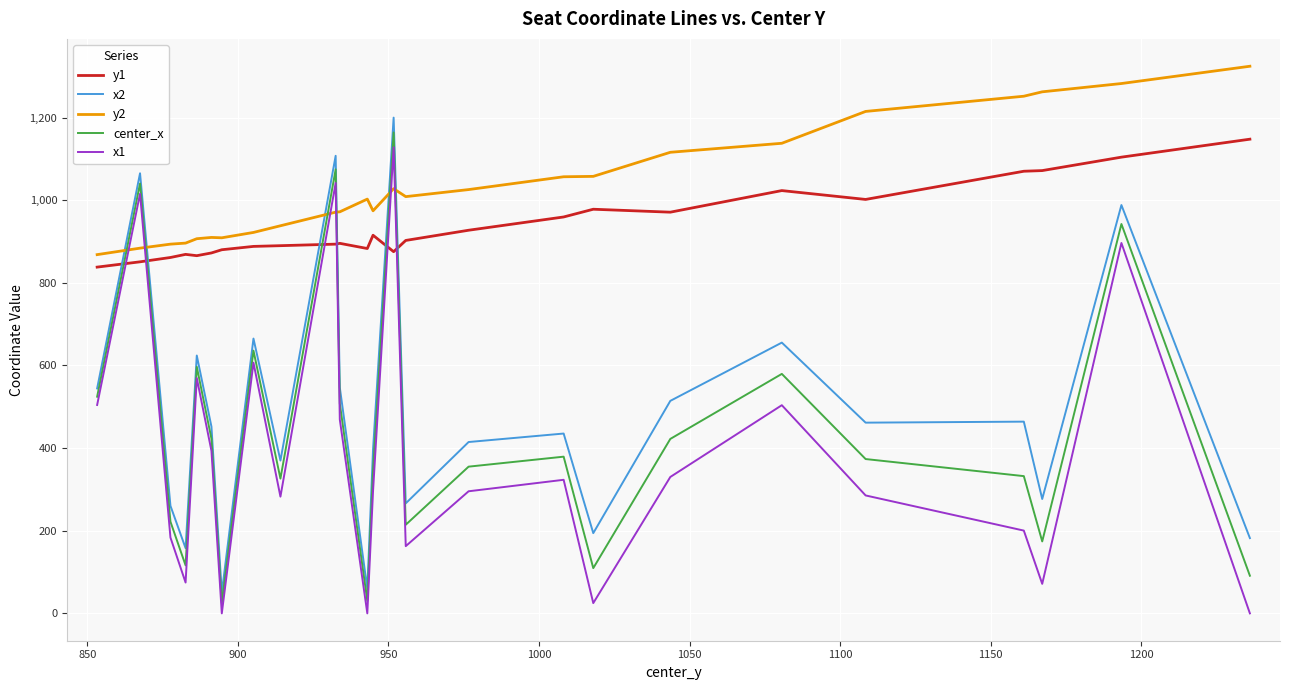

Is this an area chart (filled region under the line)?

No